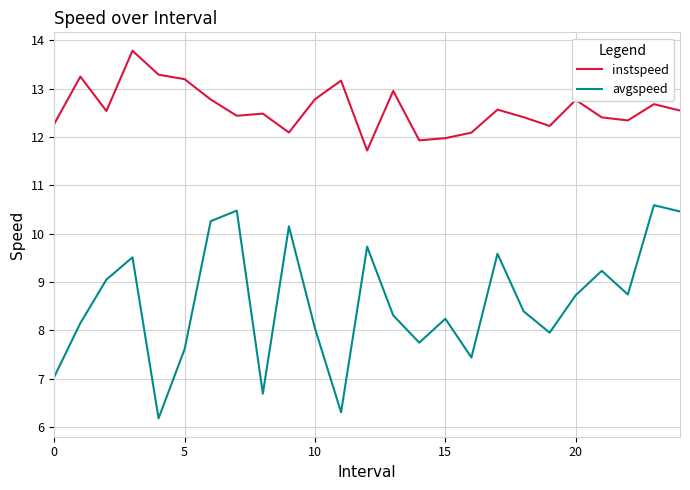

List the series in order of their peak value, highest first.

instspeed, avgspeed